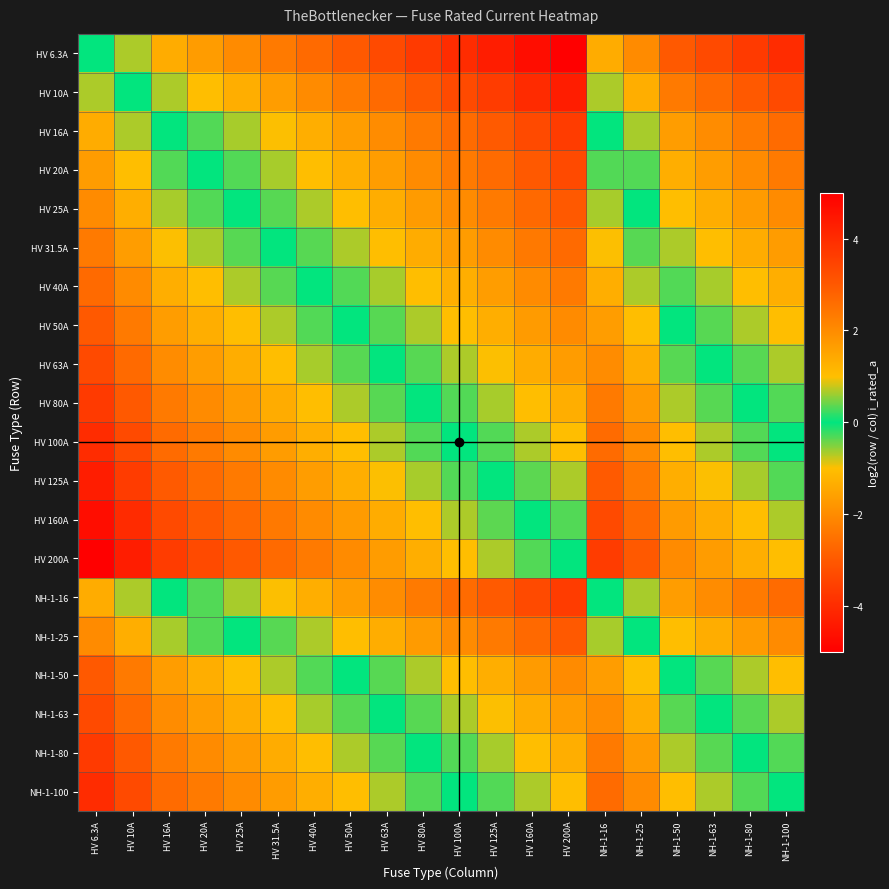

Which series changed the most between HV 31.5A and NH-1-63?

HV 6.3A